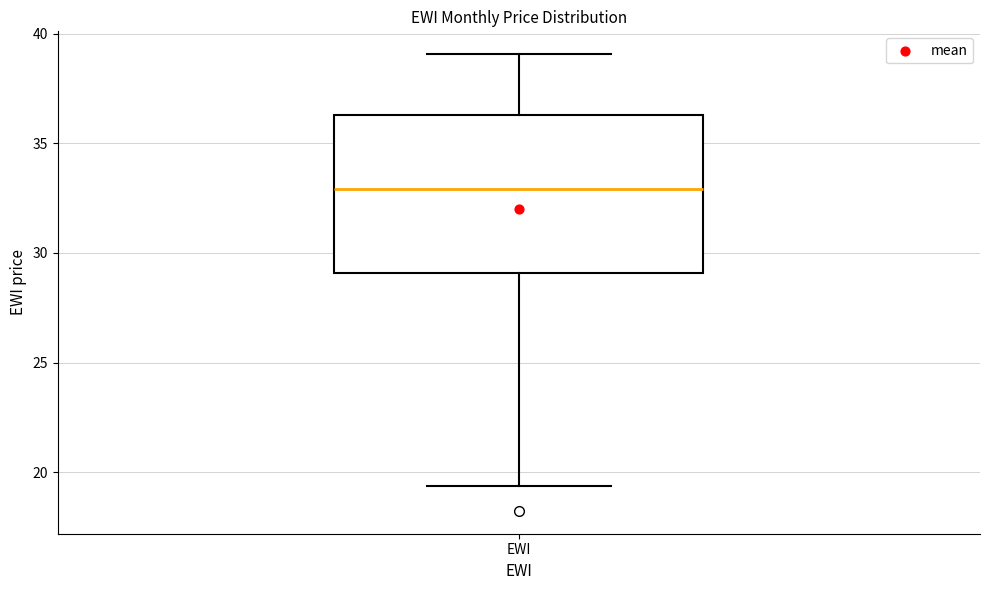

Read this box plot against the y-axis: the position of the median line, the range covered by the box, and the ends of both whiskers. The values are not printed on the chart, so give them approximately, as read against the axis.

median 33.0, box 29.0 to 36.5, whiskers 19.5 to 39.0